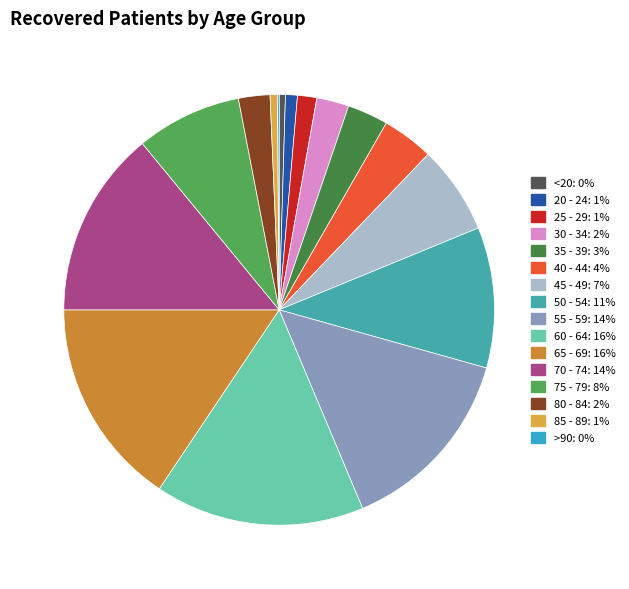

To the nearest percent, what percentage of the pie is 70 - 74?

14%